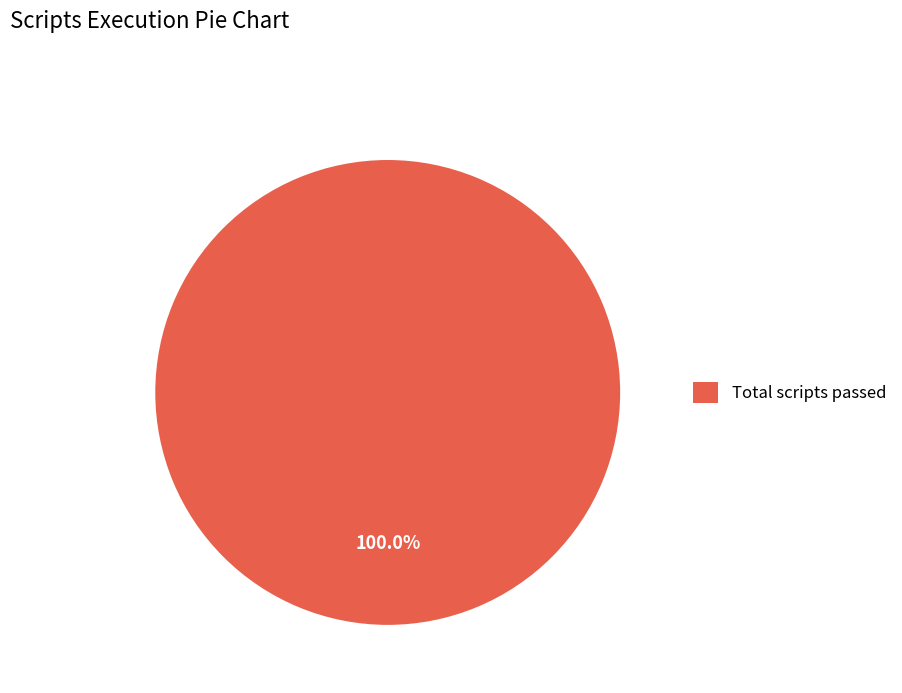

Which category accounts for the majority?

Total scripts passed